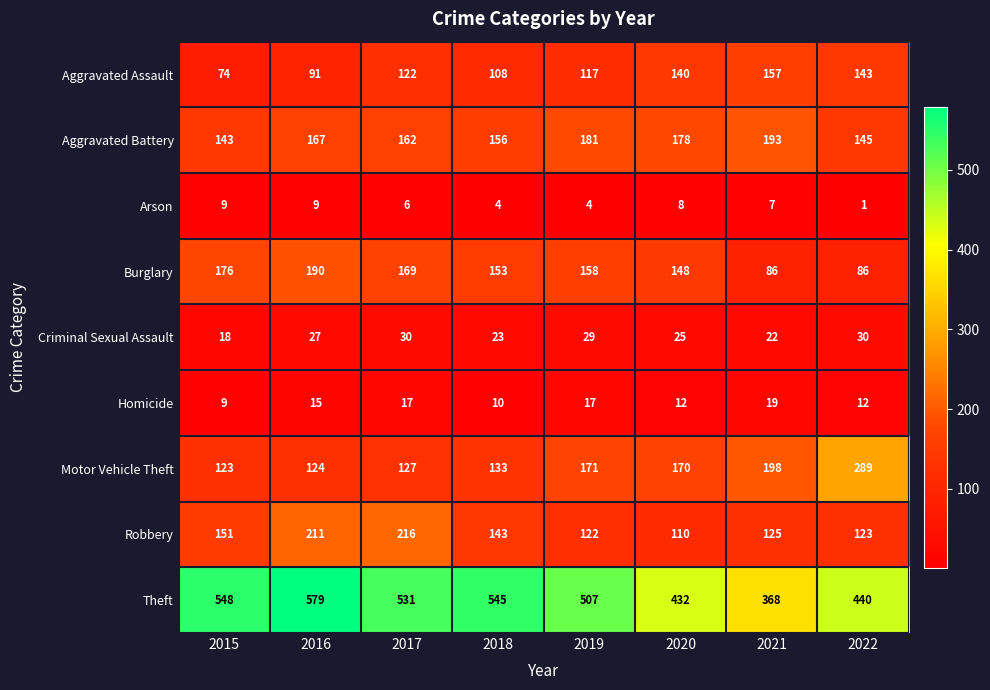

The Aggravated Battery series shows 108 at 2020. True or false?

False